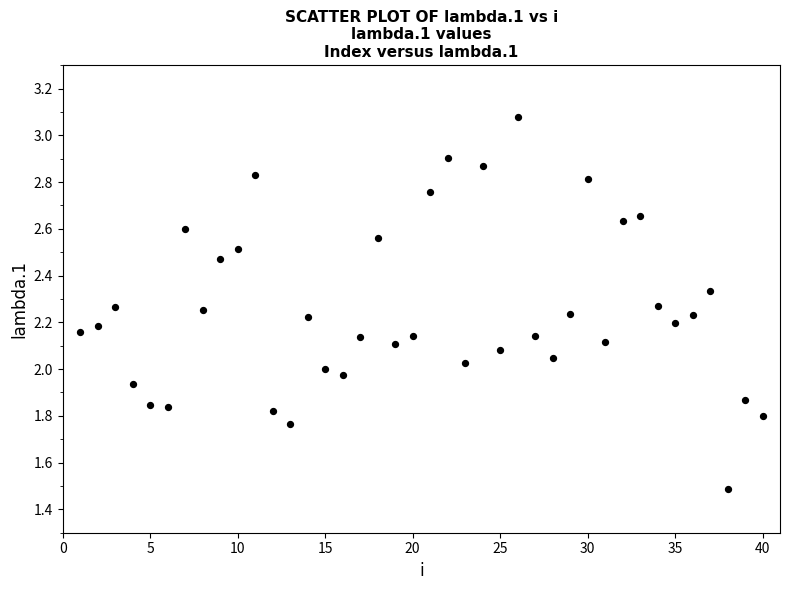

What is the range of X values (max minus min)?

39.0